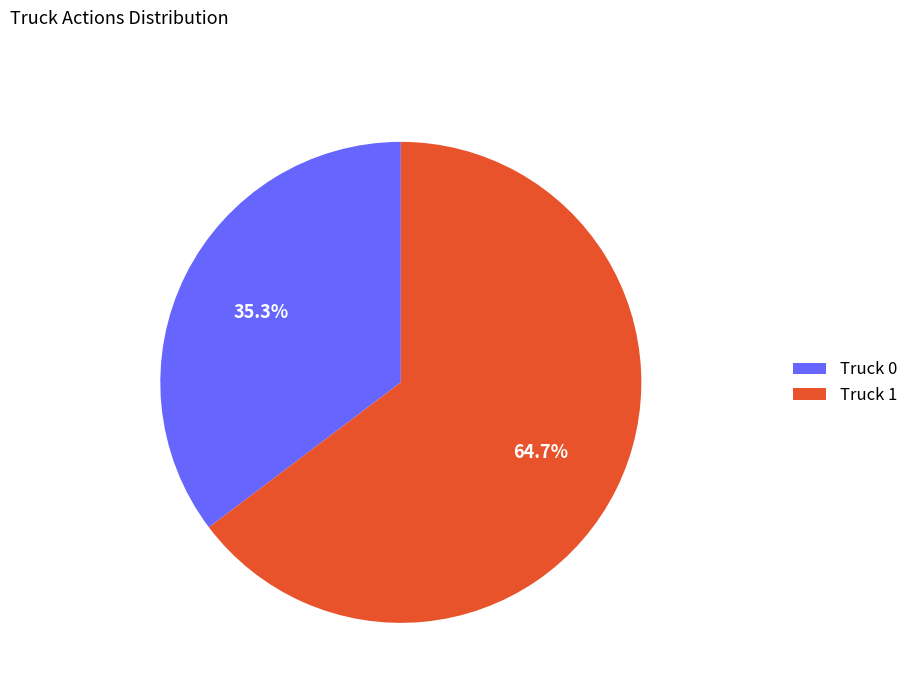

What portion of the pie excludes Truck 1?

35.3%